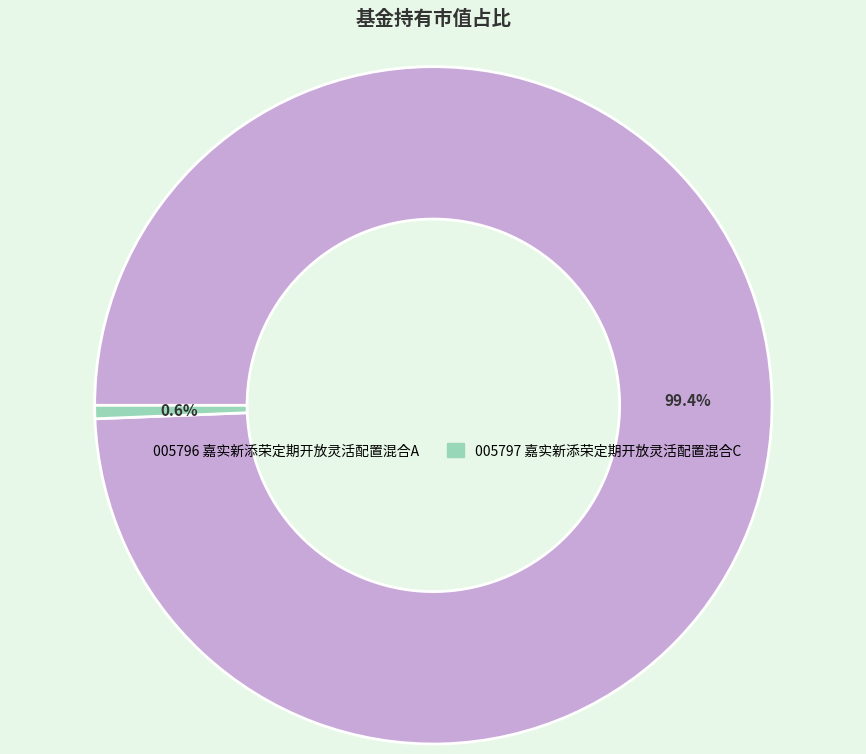

Is there a majority slice in this chart?

Yes